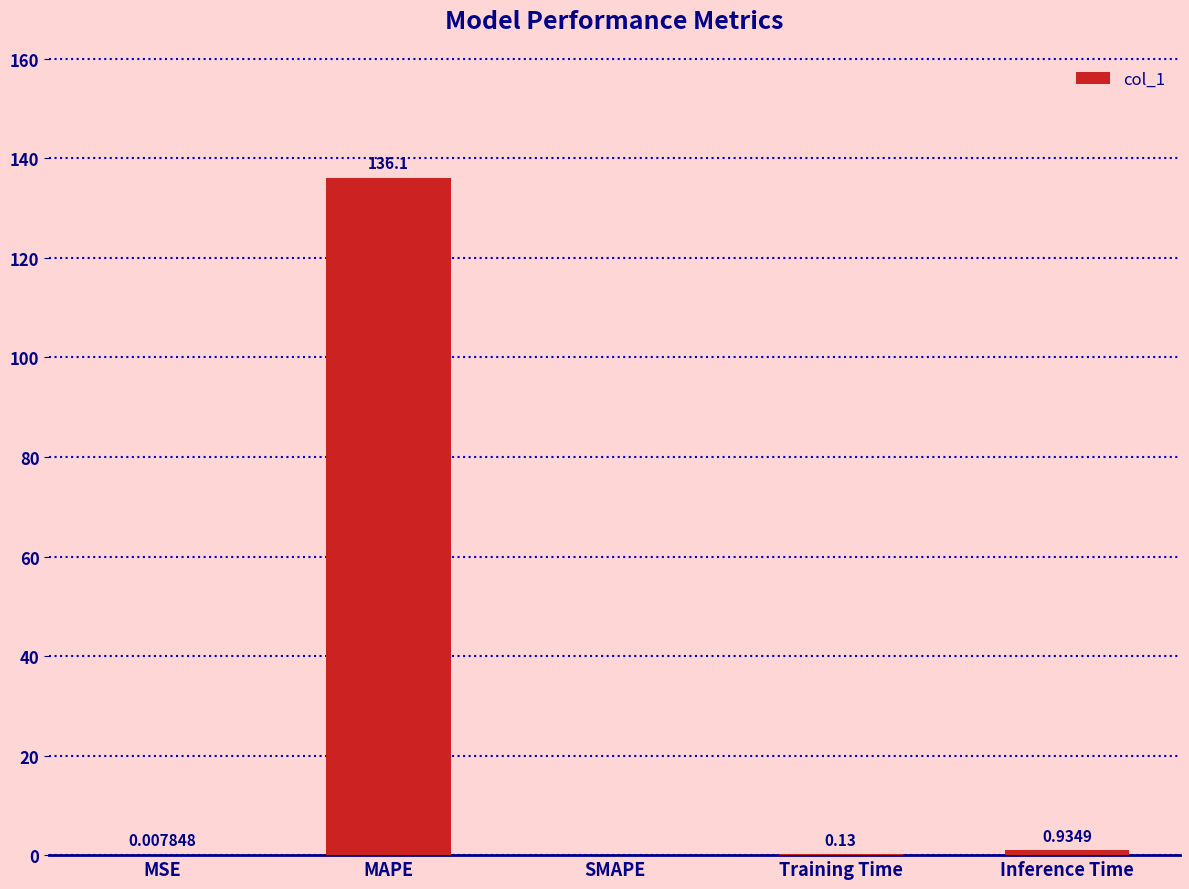

Which has a higher value, SMAPE or MSE?

MSE